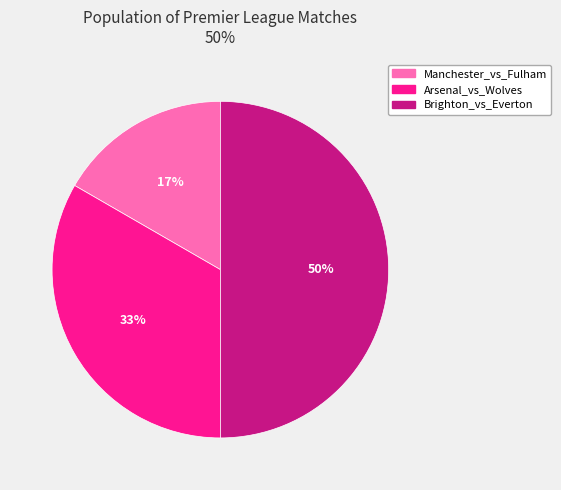

To the nearest percent, what is the difference between the largest and smallest slice percentages?

33%